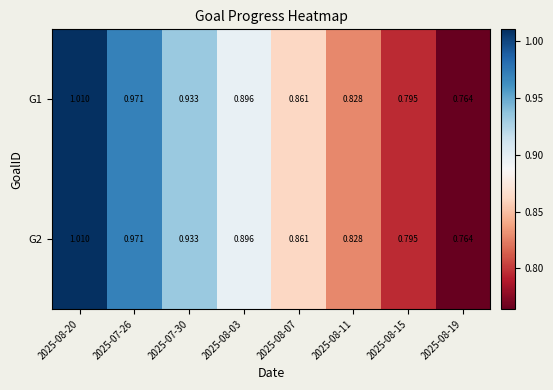

Is the value of G2 at 2025-08-03 greater than the value of G1 at 2025-07-30?

No